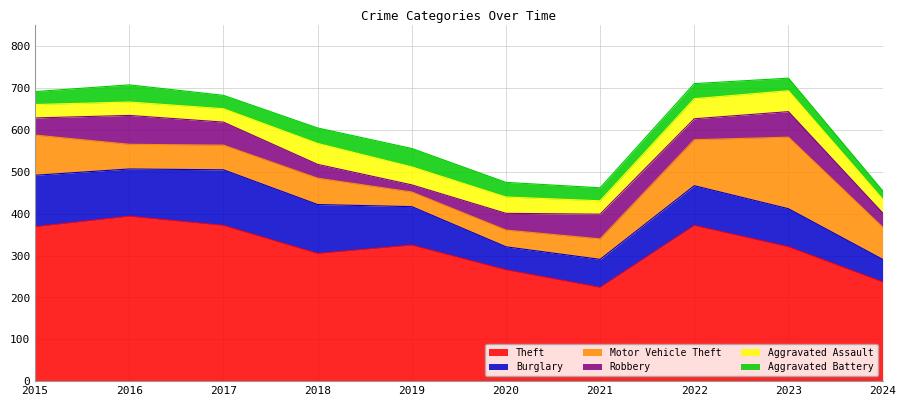

Is the value of Aggravated Assault at 2016 greater than the value of Theft at 2015?

No